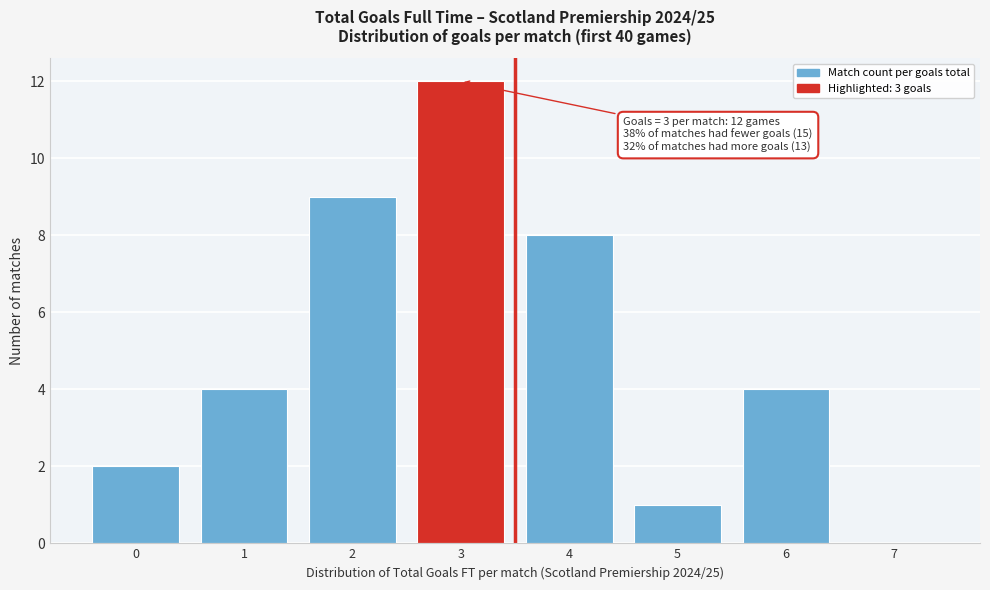

Reading left to right, transcribe all the data shown in this chart.

0=2	1=4	2=9	3=12	4=8	5=1	6=4	7=0